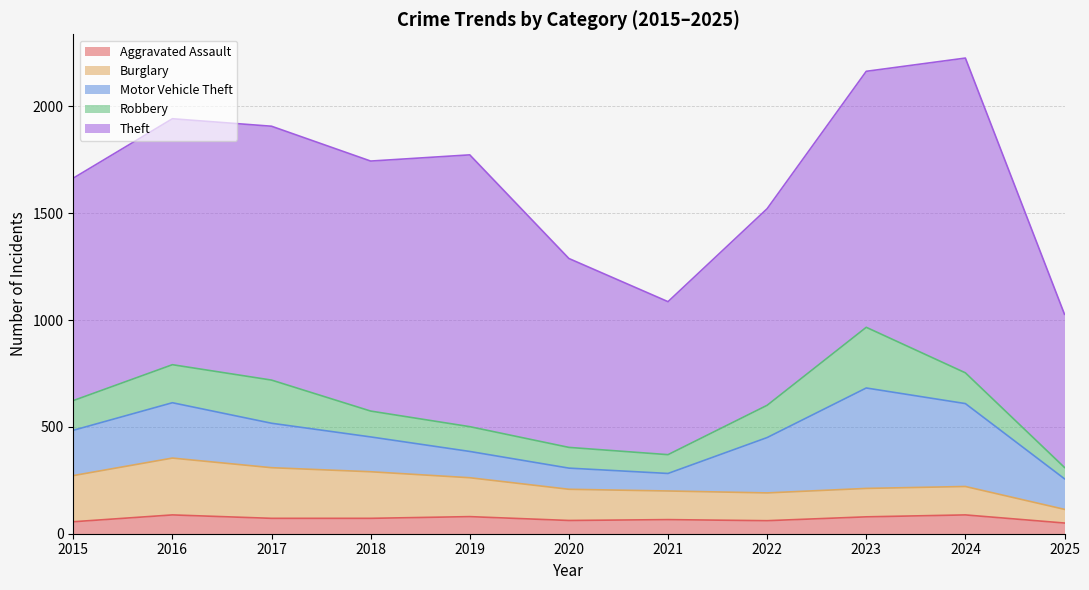

At 2015, list the series in order from largest to smallest.

Theft, Burglary, Motor Vehicle Theft, Robbery, Aggravated Assault